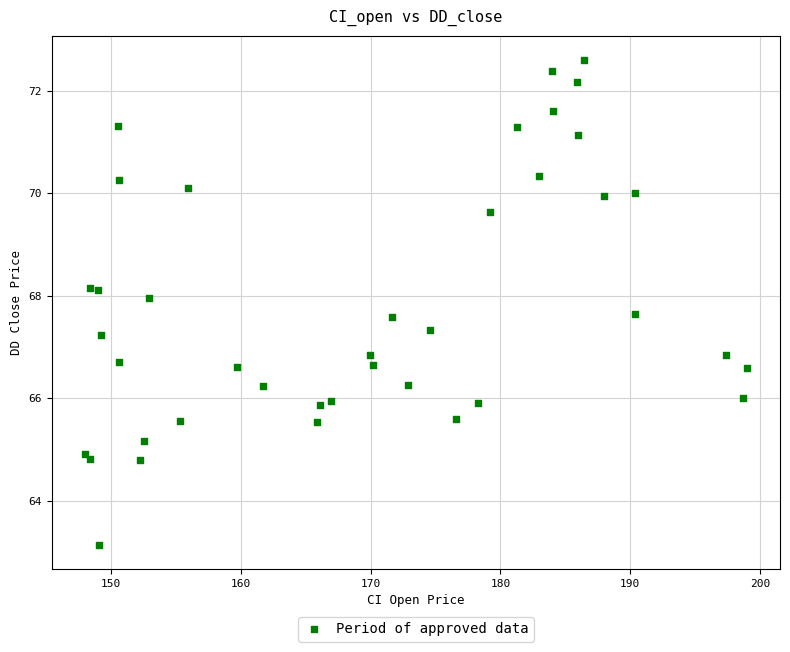

What is the range of Y values (max minus min)?

9.5